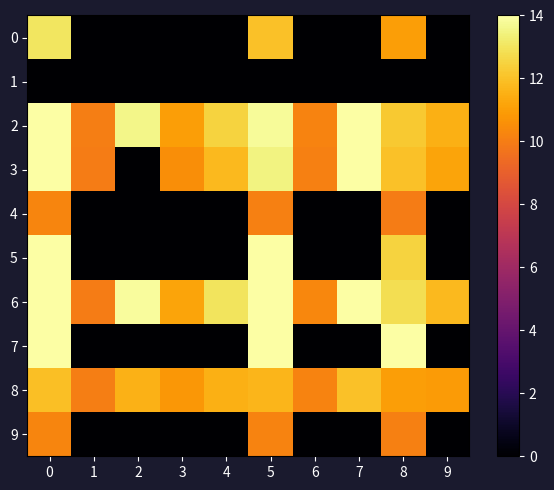

At which label is 0 closest to 6?

8